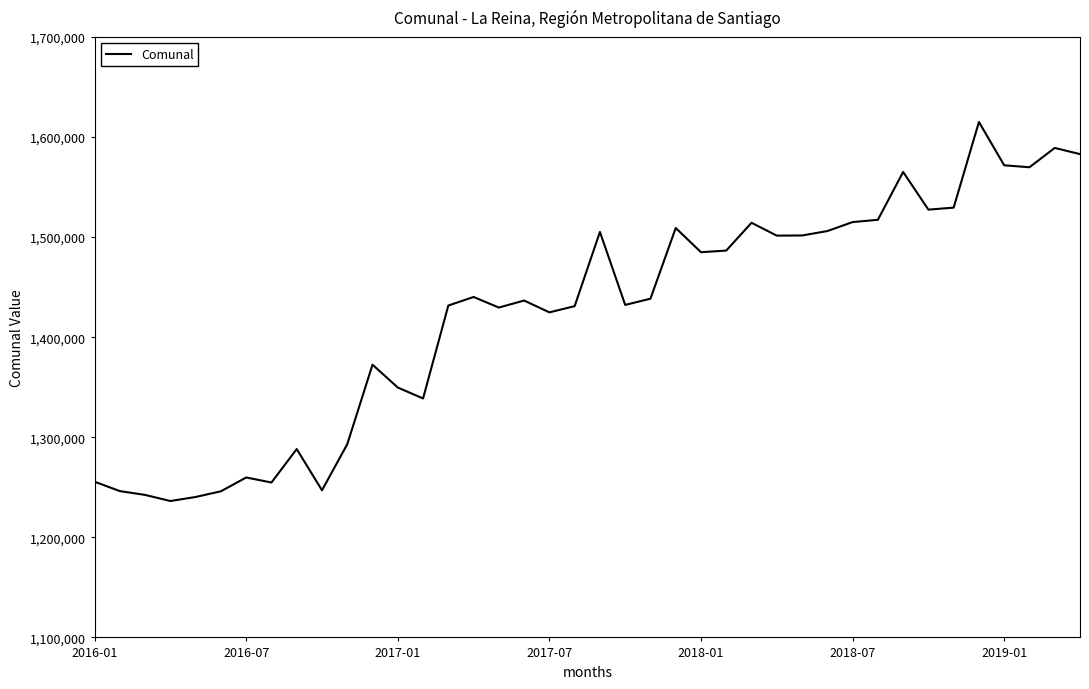

What is the maximum value shown in the chart?

1615045